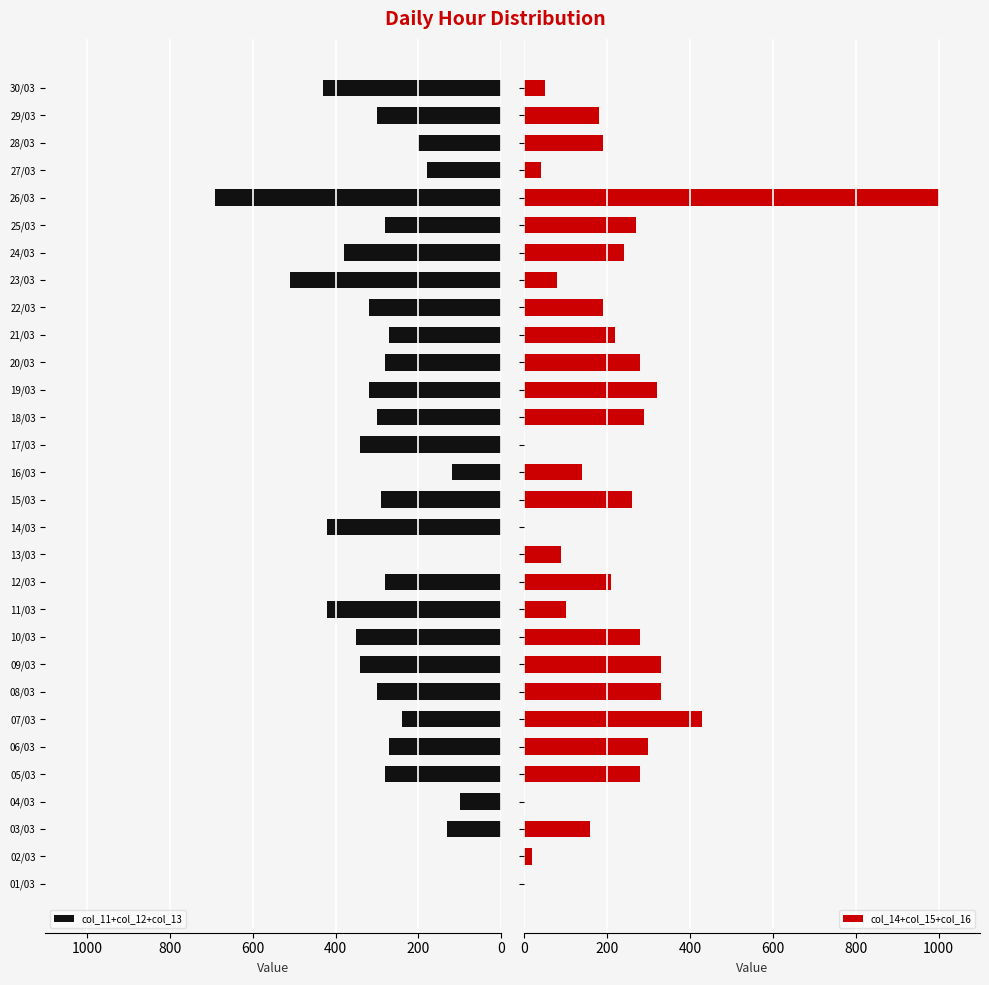

At how many categories does at least one series exceed -511?

30